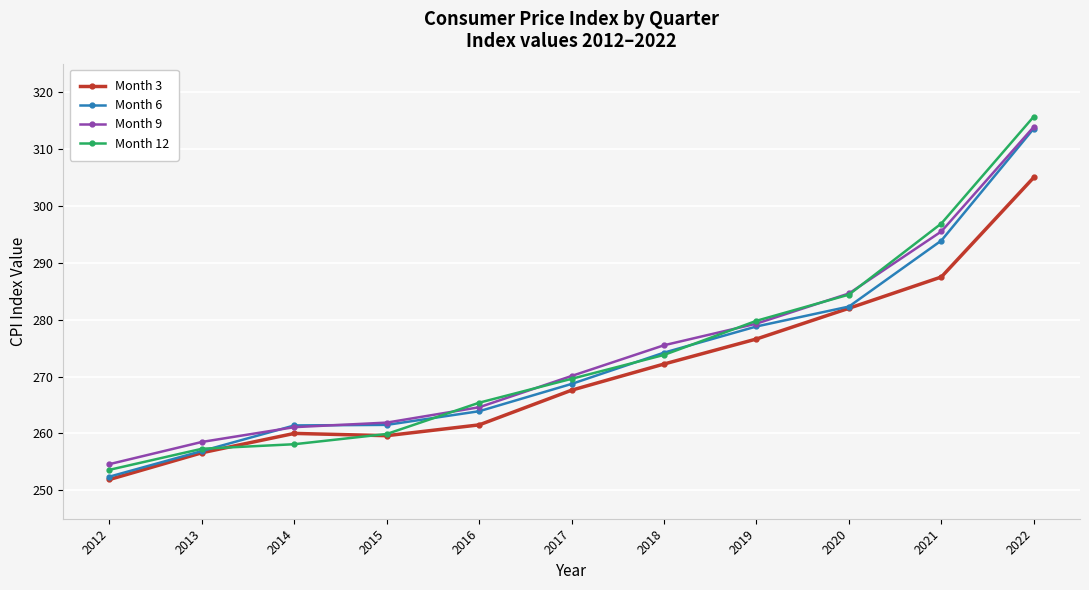

Is it true that Month 6 equals 274.2 at 2018?

True